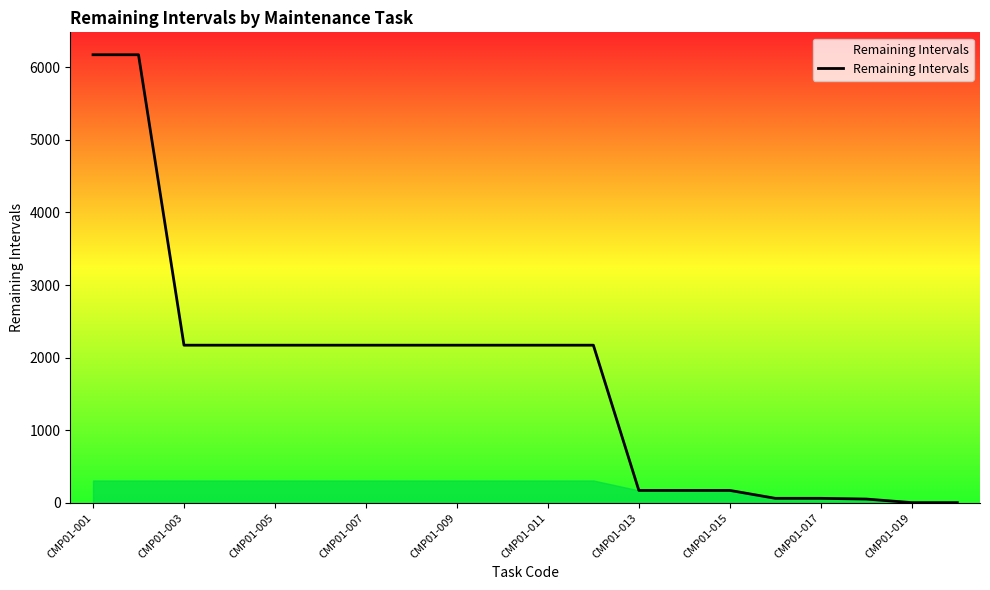

Is this an area chart (filled region under the line)?

No